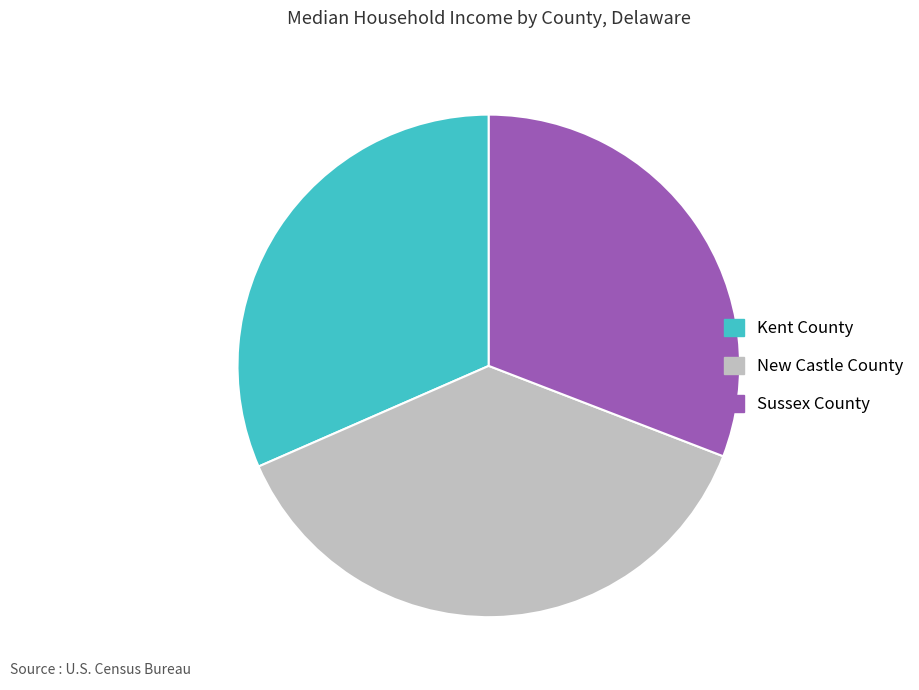

What is the largest slice in the pie chart?

New Castle County